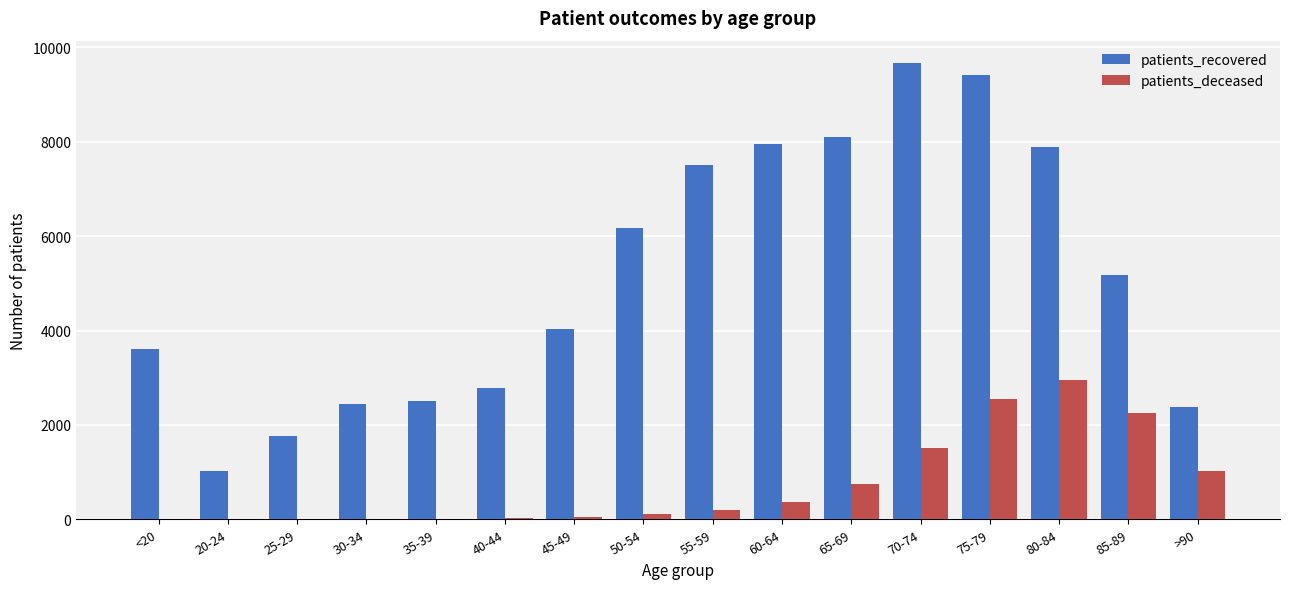

Which series changed the most between 40-44 and 45-49?

patients_recovered